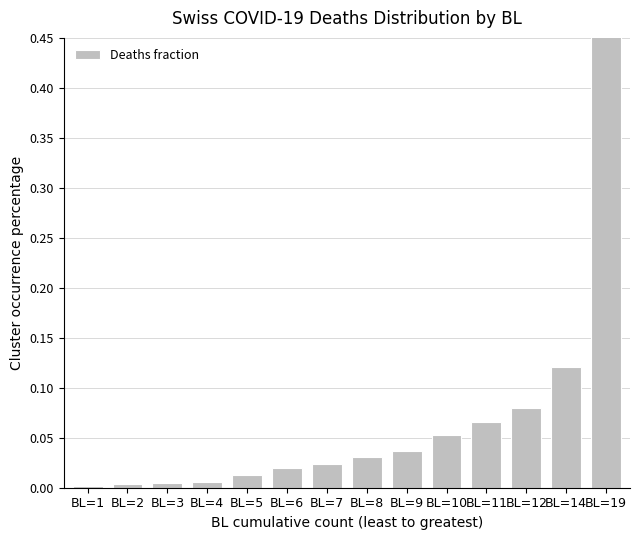

True or false: the data shows 0.0 at BL=8.

True